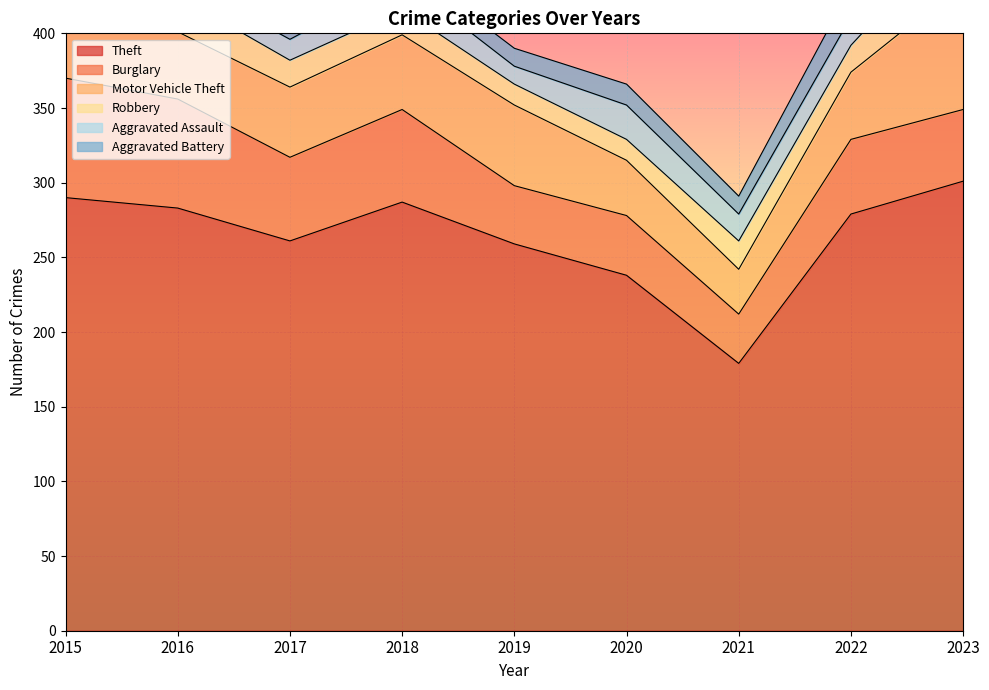

True or false: Aggravated Assault has a value of 14 at 2023.

False